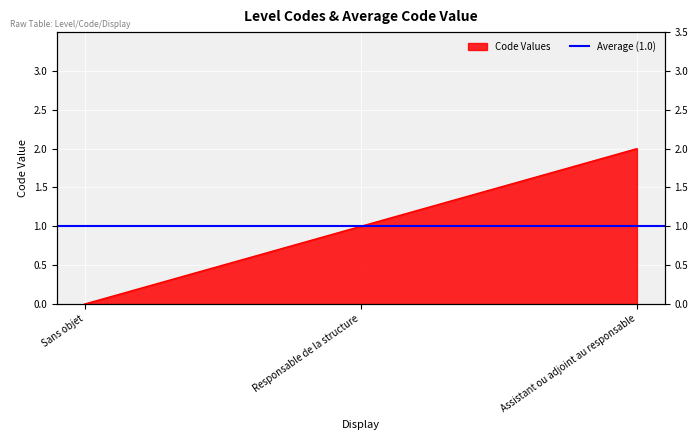

List the labels in order of value, smallest first.

Sans objet, Responsable de la structure, Assistant ou adjoint au responsable